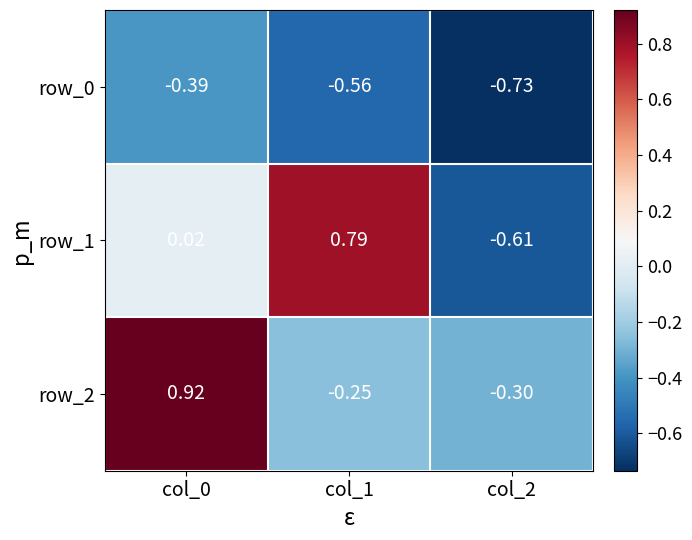

Is the value of row_2 at col_1 greater than the value of row_1 at col_0?

No